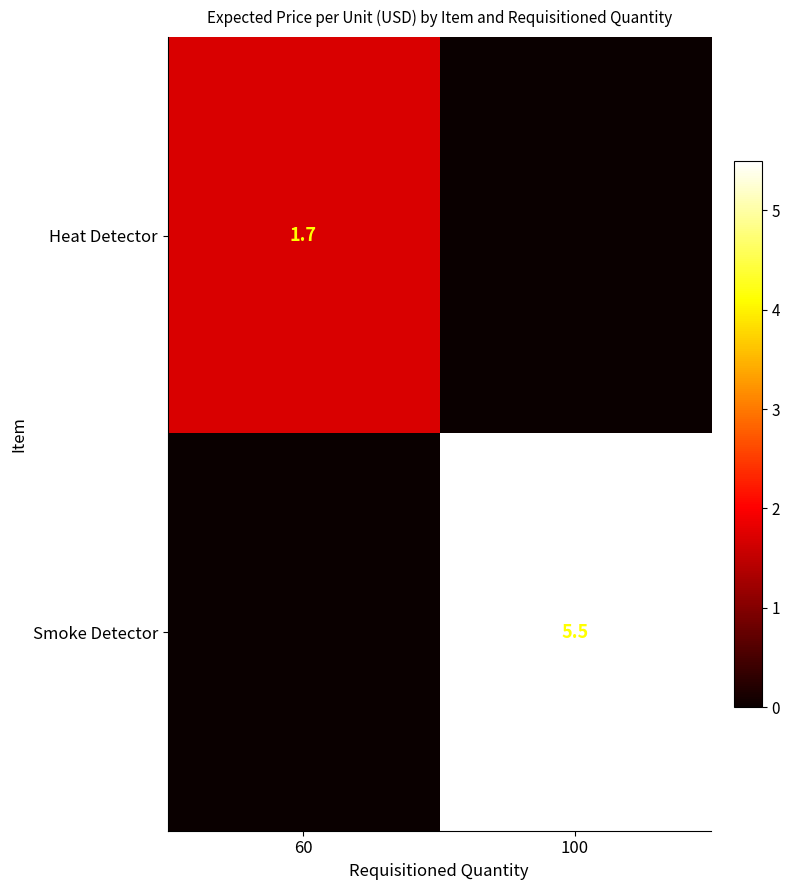

The Heat Detector series shows 0.8 at 60. True or false?

False